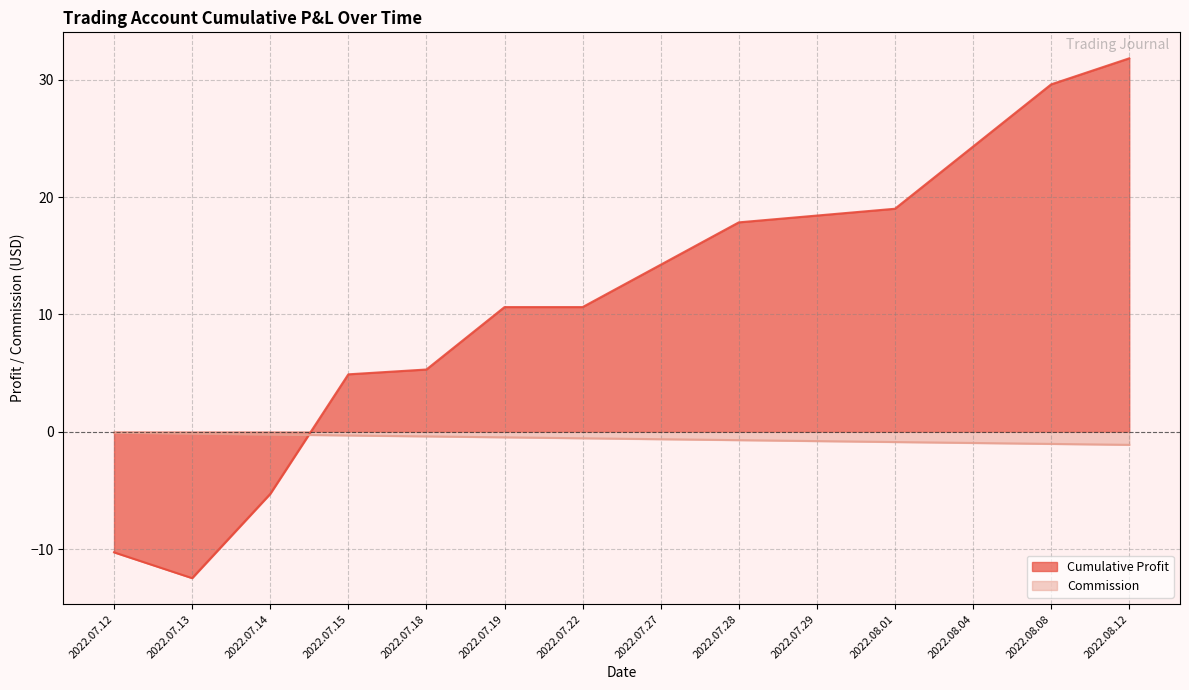

True or false: Cumulative Profit has a value of 17.8 at 2022.07.28.

True